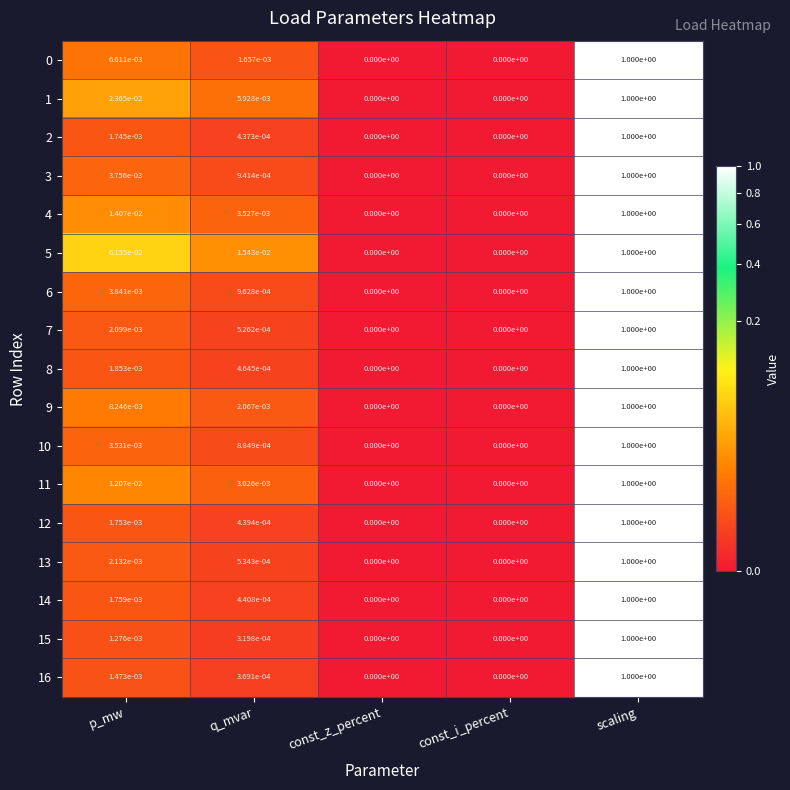

How many values in 6 are above zero?

3